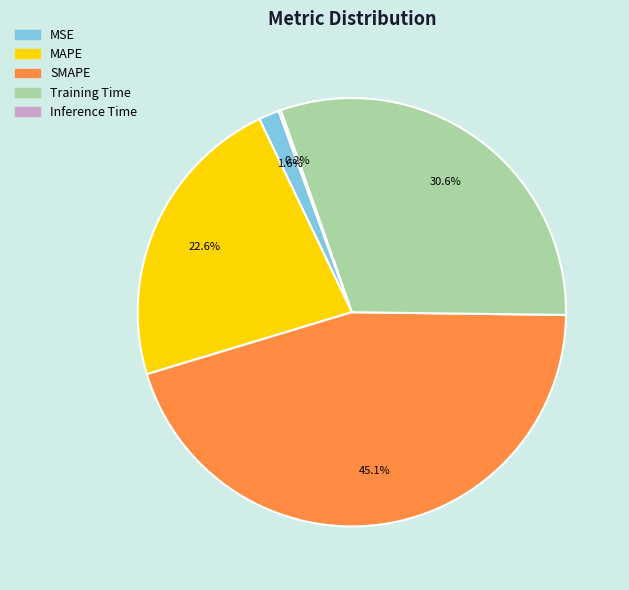

Is there any slice that represents more than half of the pie?

No